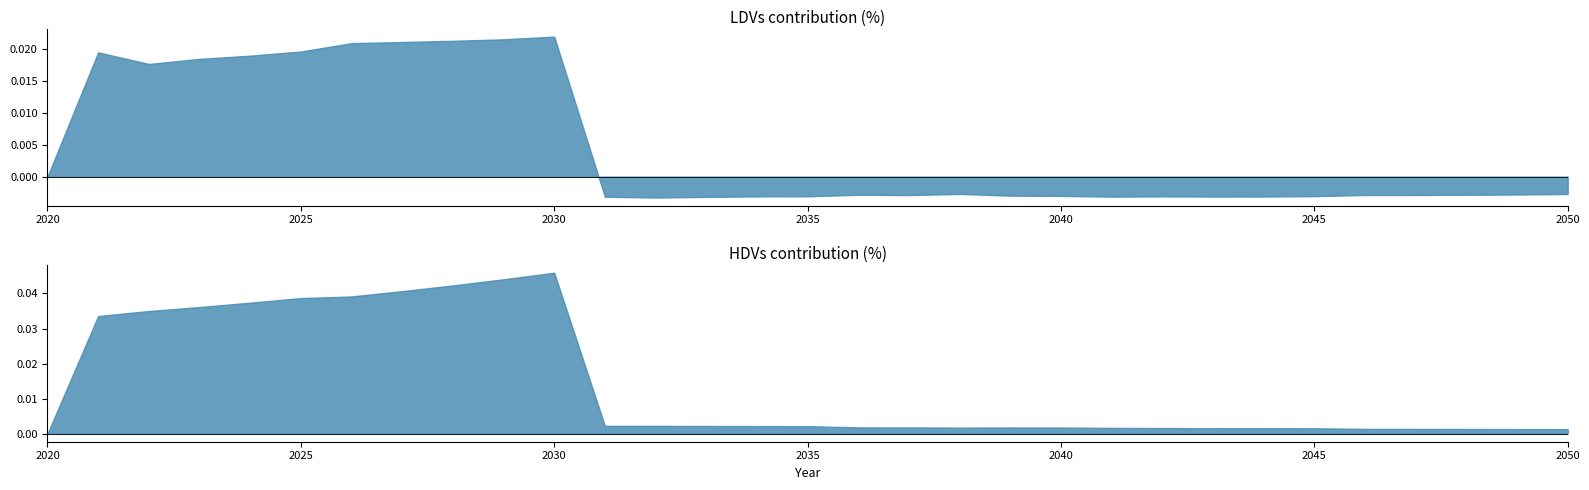

True or false: LDVs has a value of 0.0 at 2022.

False